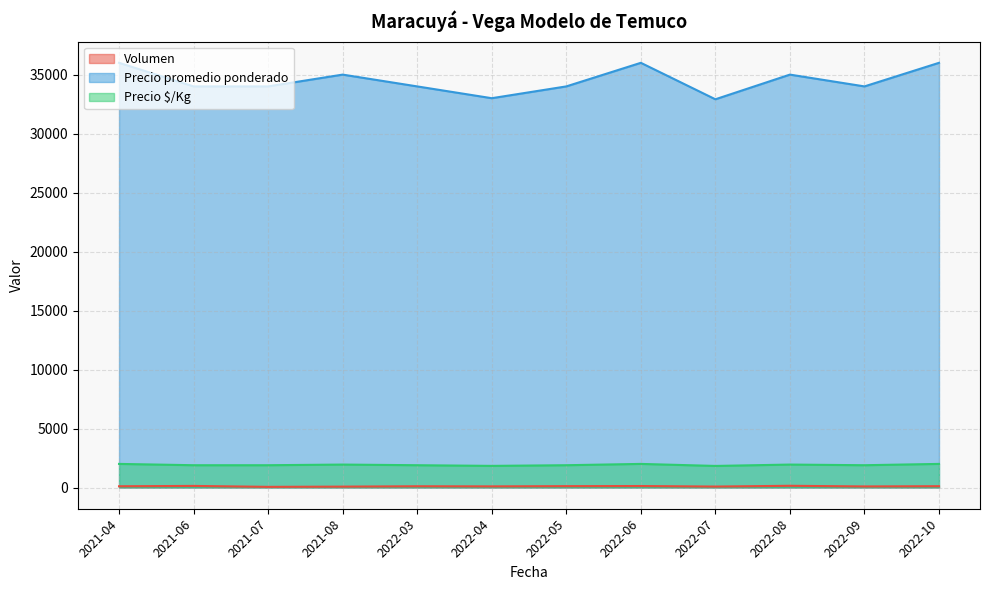

At which label is Volumen closest to 100?

2021-04